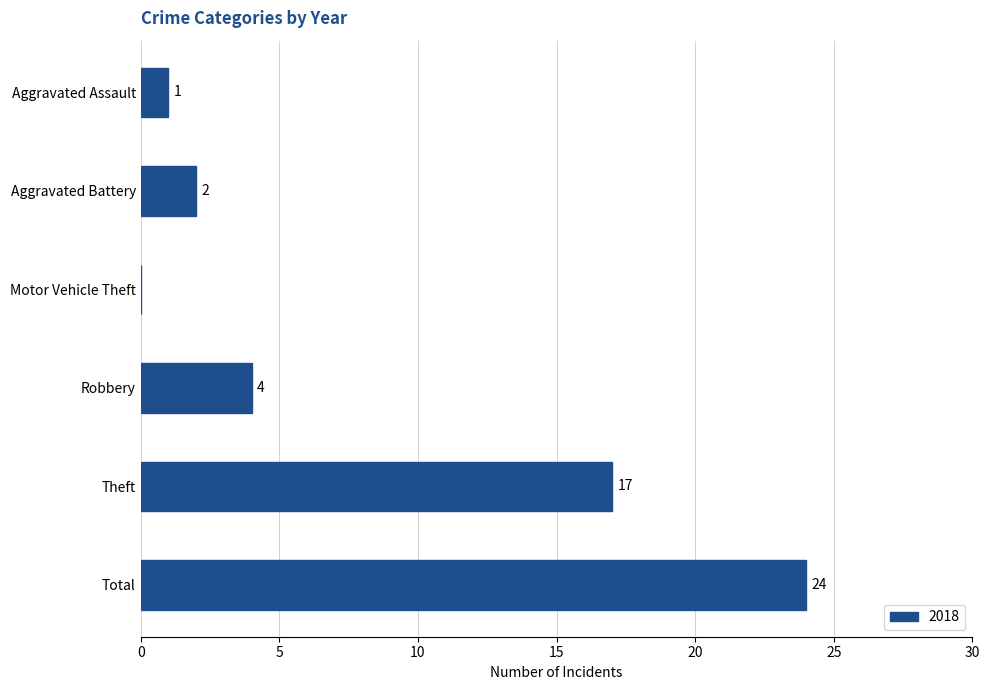

Count the number of data series in this chart.

1